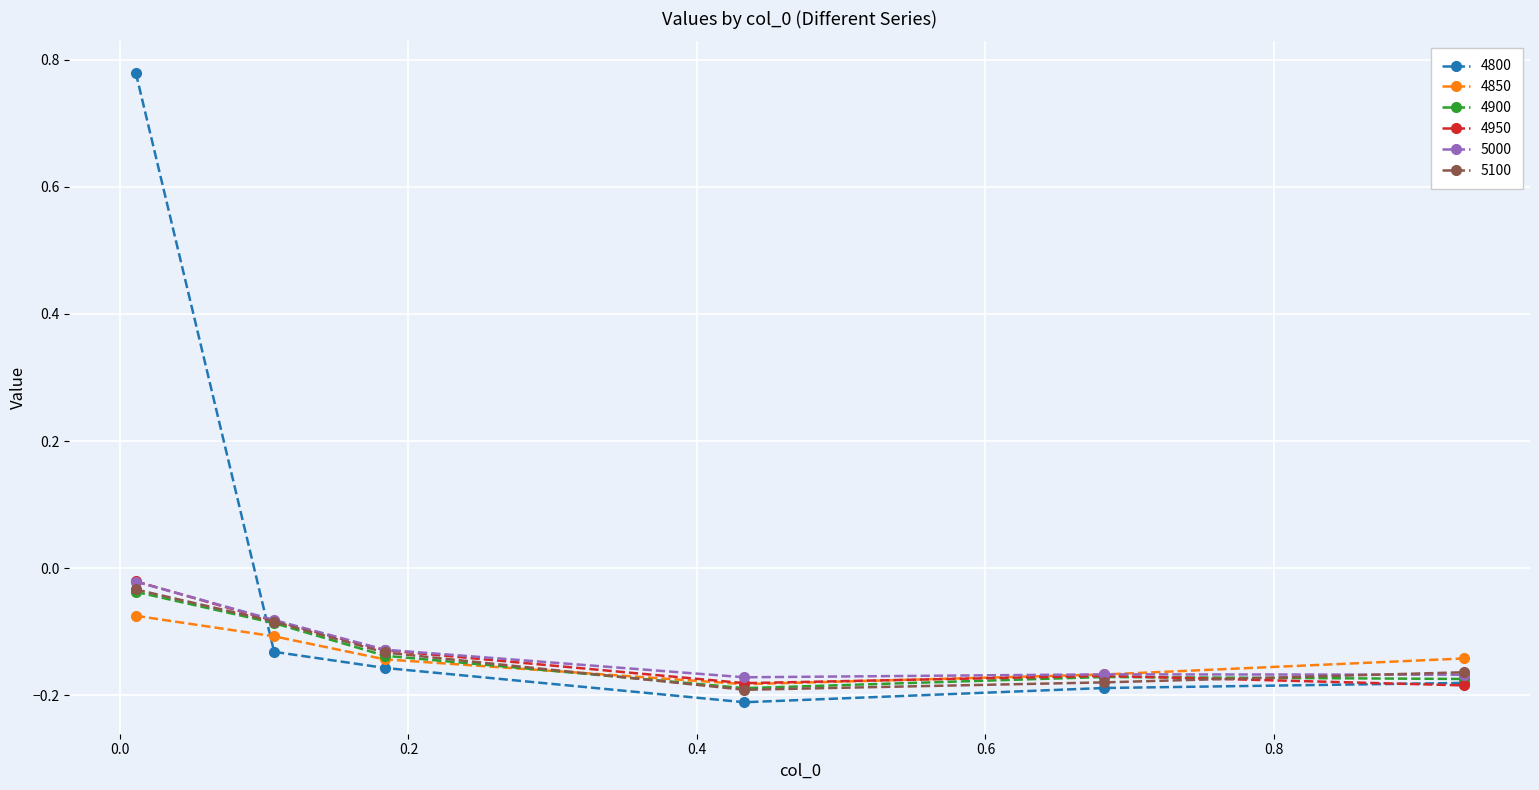

Which series has the largest total across all categories?

4800